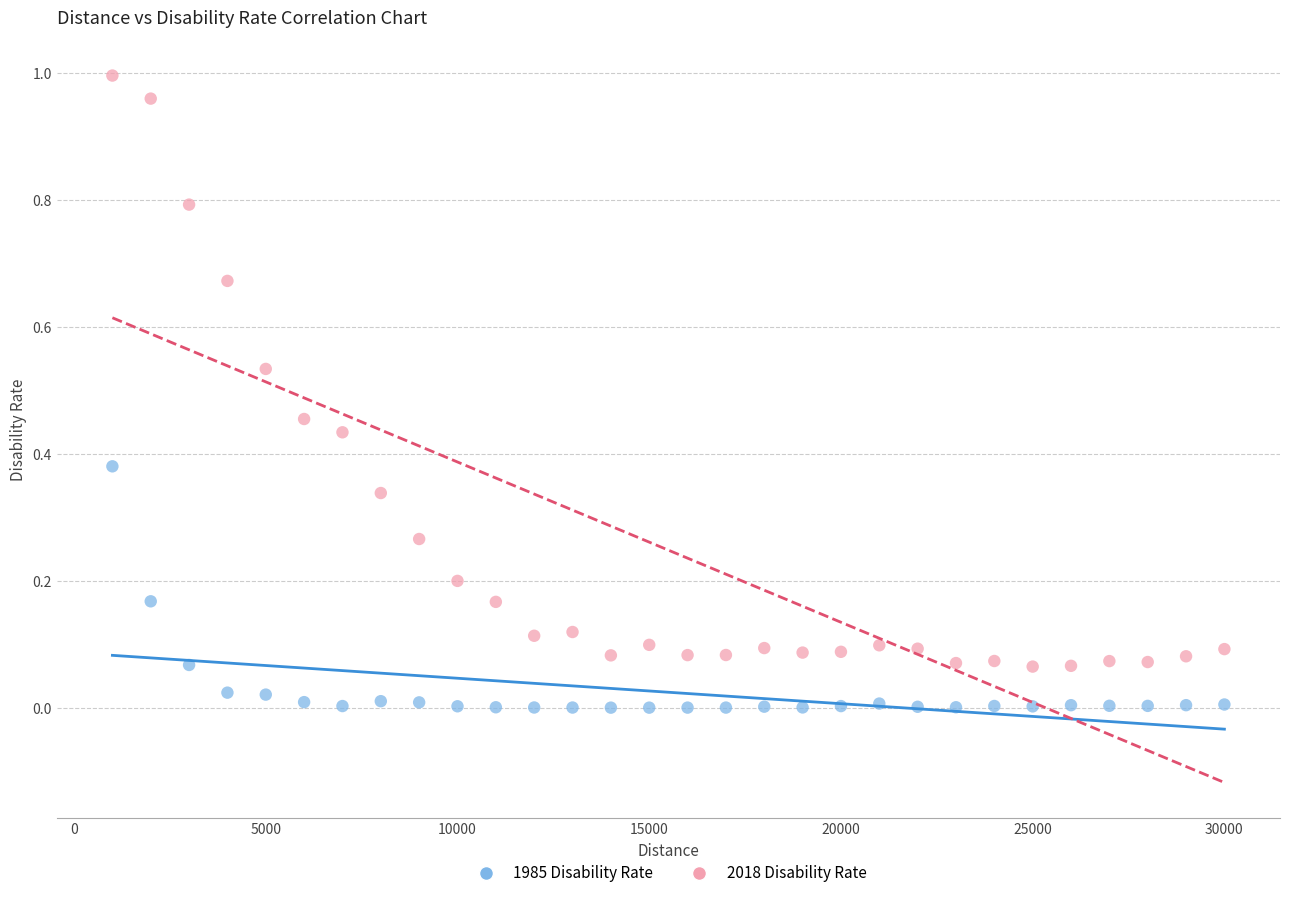

What are all the series names shown in the legend?

1985 Disability Rate, 2018 Disability Rate